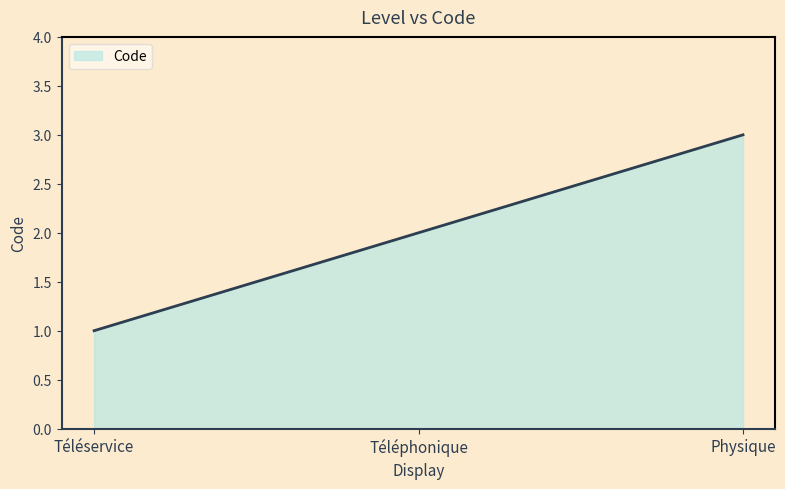

Approximately how many times larger is the value at Téléphonique compared to Physique?

0.7